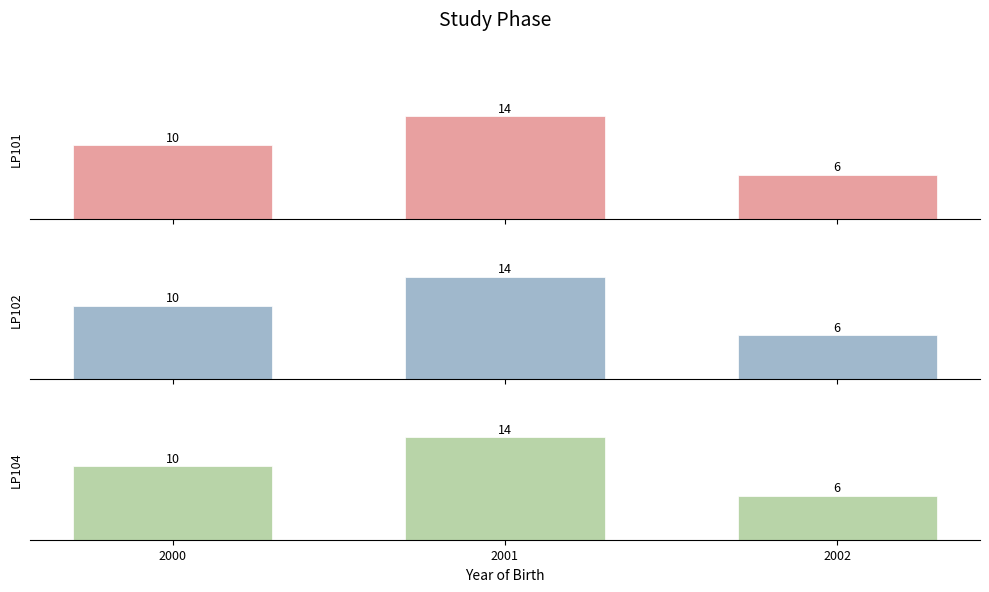

Between 2001 and 2000, which is larger?

2001